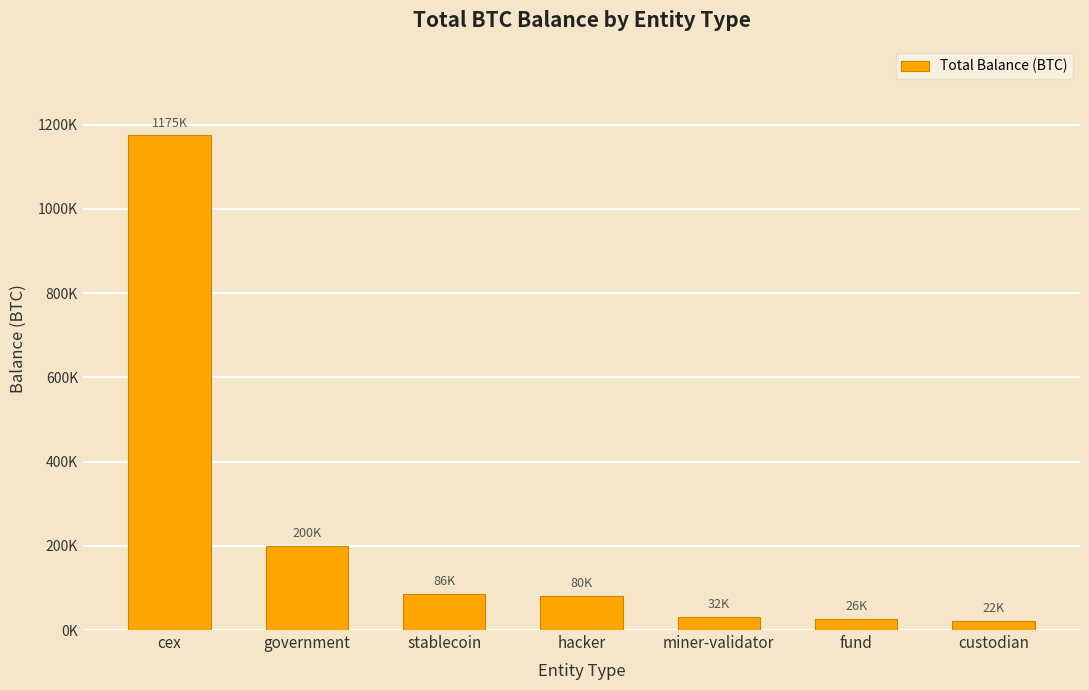

What is the minimum value shown in the chart?

21782.9